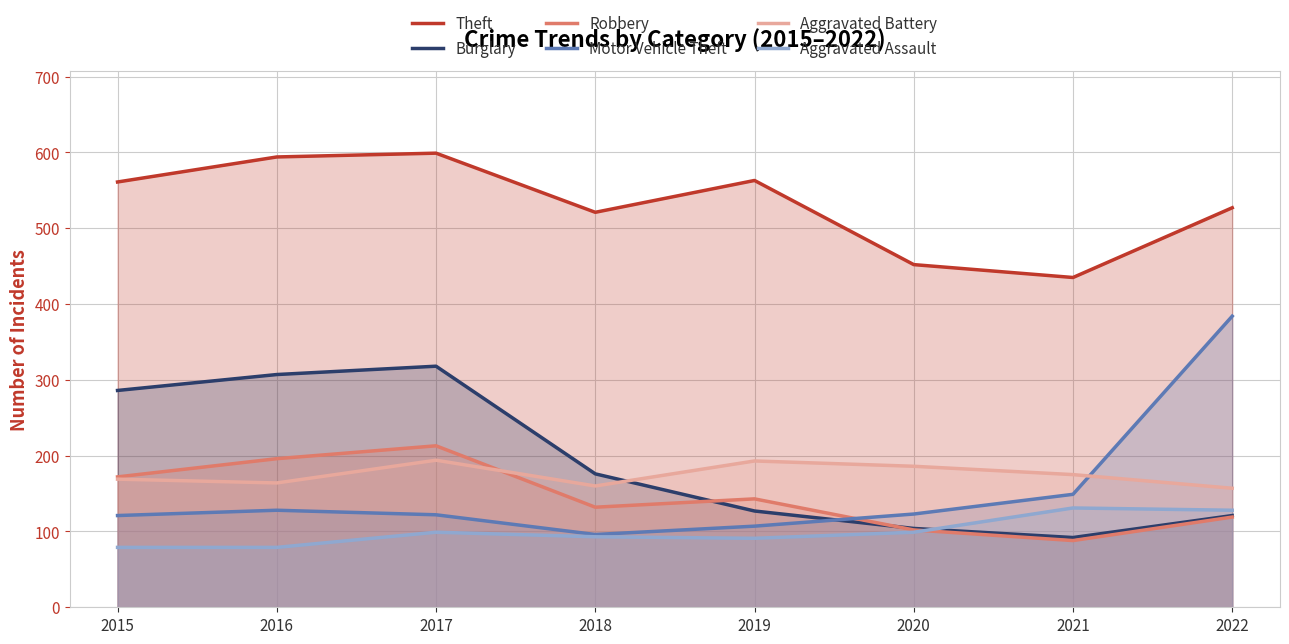

What is the difference between the second highest and second lowest values in the Robbery series?

94